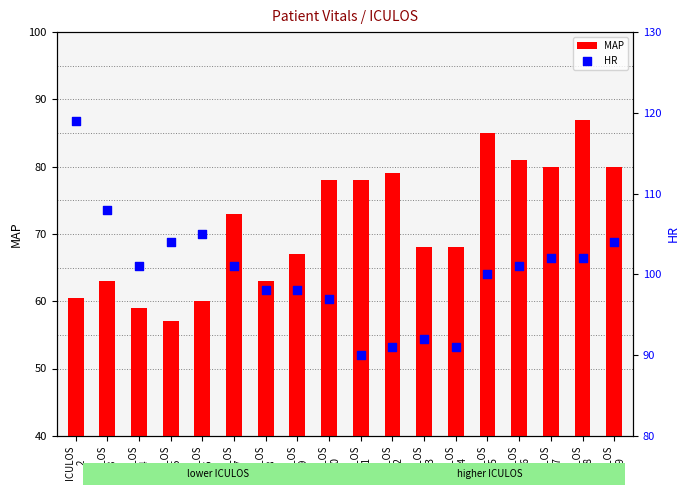

Which series contains the lowest Y value?

MAP